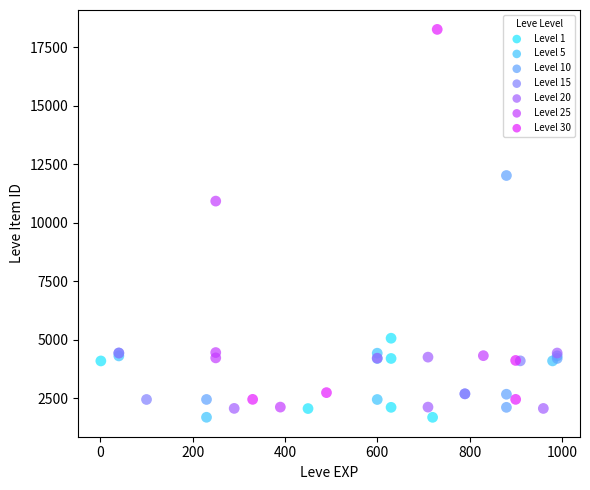

What are all the series names shown in the legend?

Level 1, Level 5, Level 10, Level 15, Level 20, Level 25, Level 30